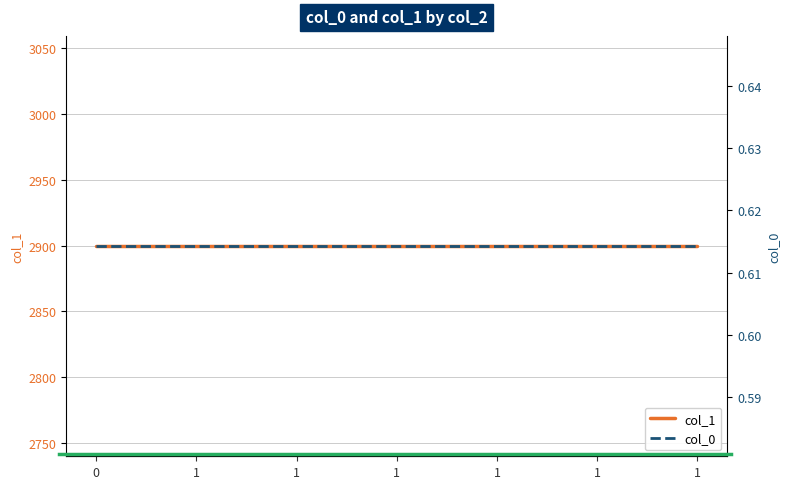

Does the chart have visible grid lines?

Yes